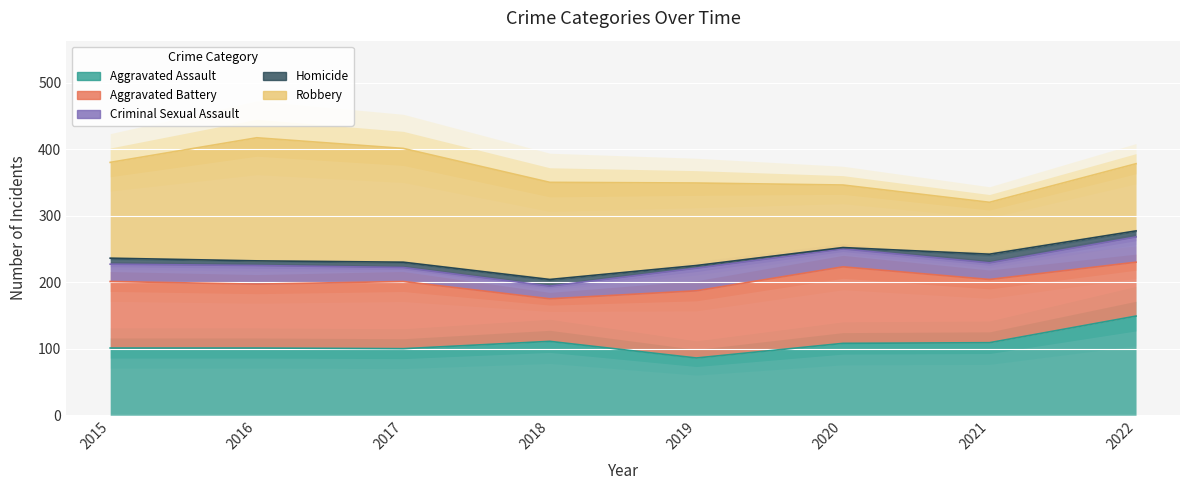

The value of Aggravated Battery at 2020 is 115. True or false?

True